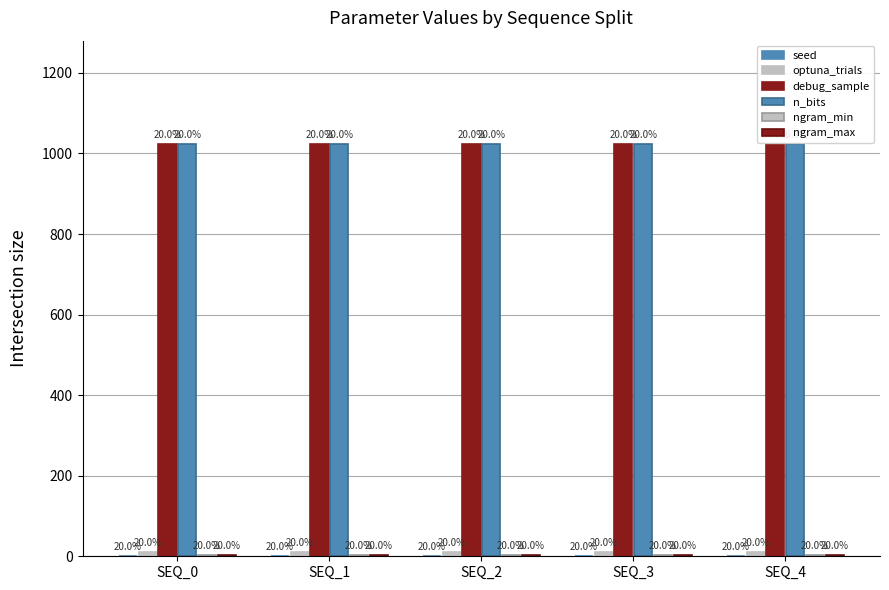

What is the value of the debug_sample bar at the 3rd from the left?

1024